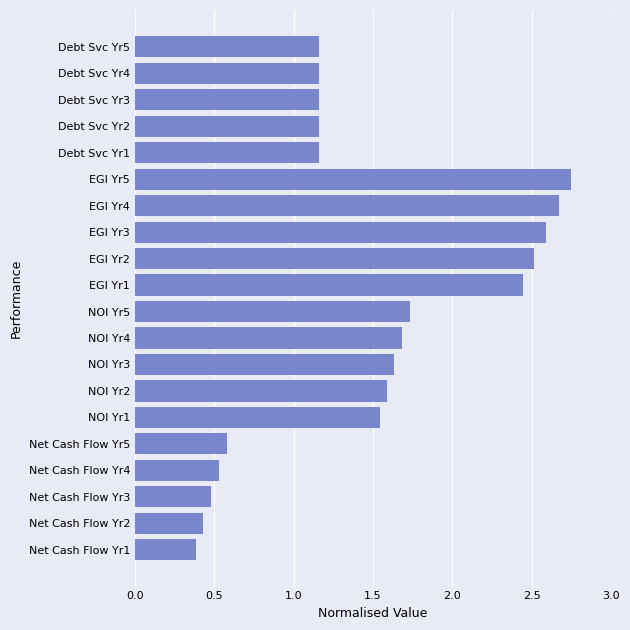

Count the number of data series in this chart.

1